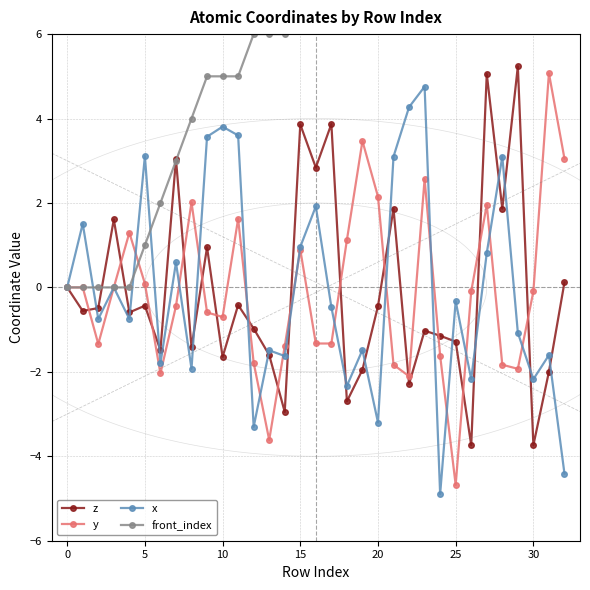

Between 25 and 31, which series saw the biggest shift?

y